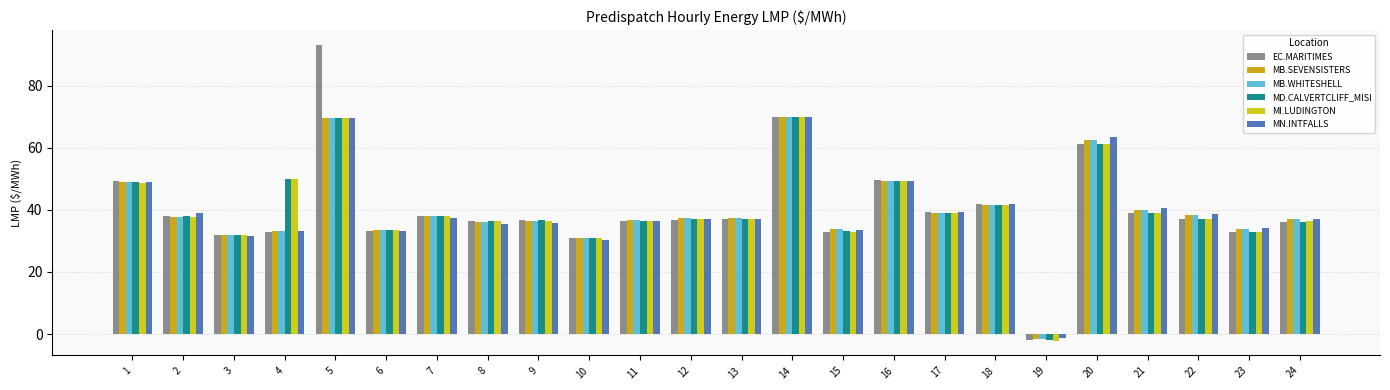

At how many categories does at least one series exceed 8?

23